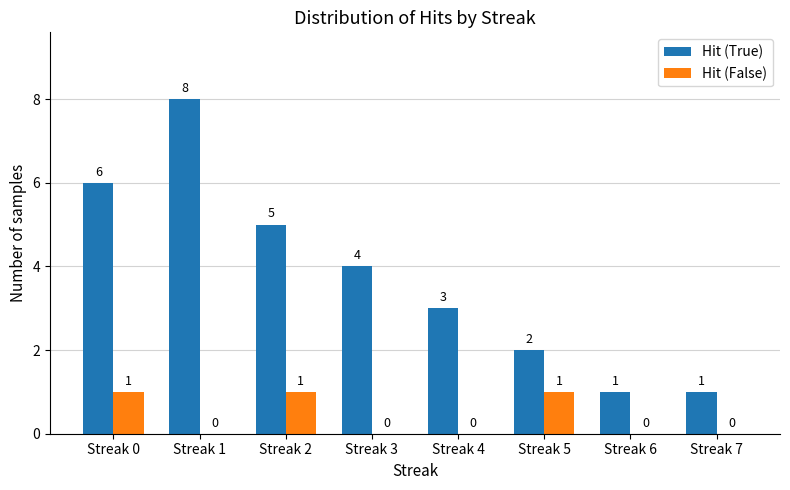

Count the number of data series in this chart.

2